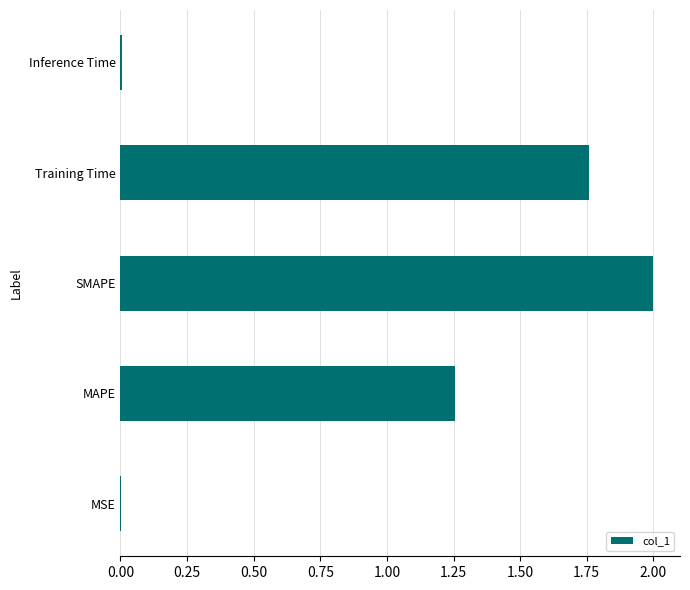

Which has a higher value, Training Time or MSE?

Training Time